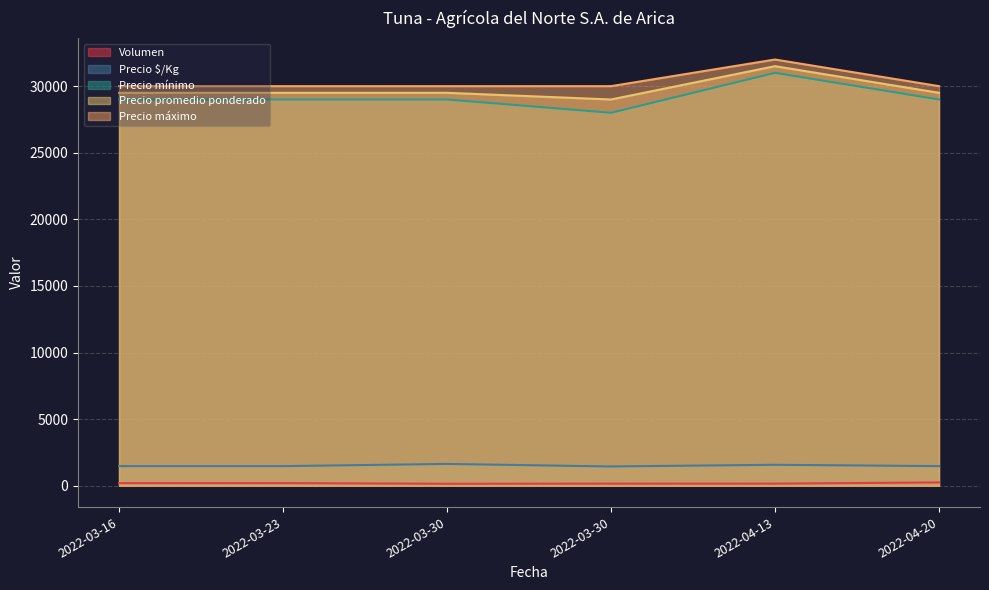

How many lines are shown in the chart?

5